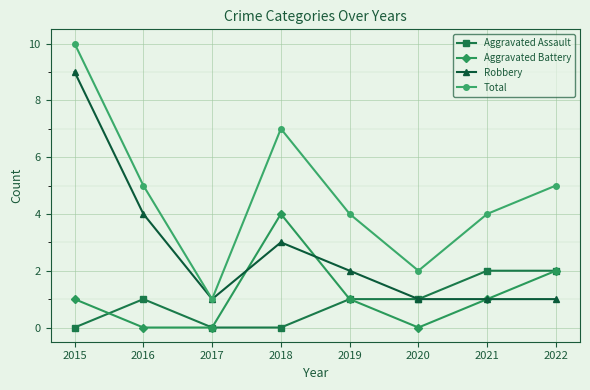

Where is the first local minimum for Total?

2017